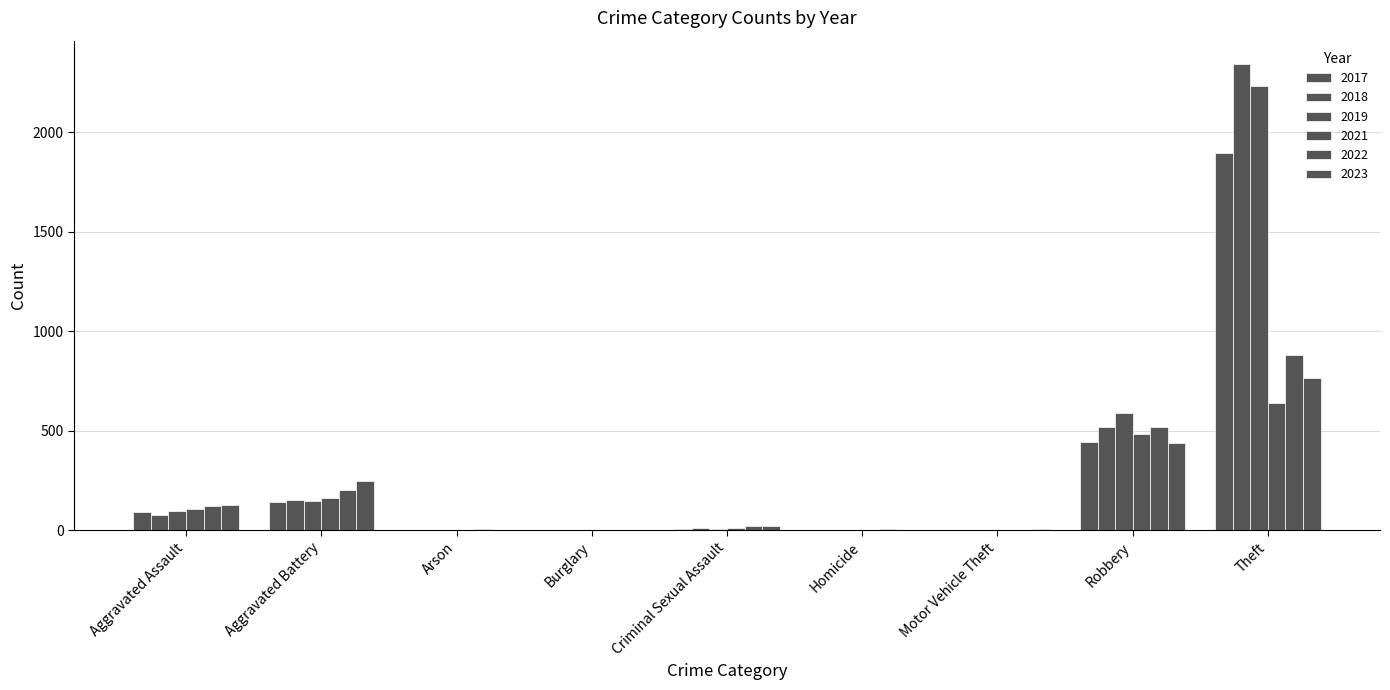

How many distinct data groups are displayed?

6